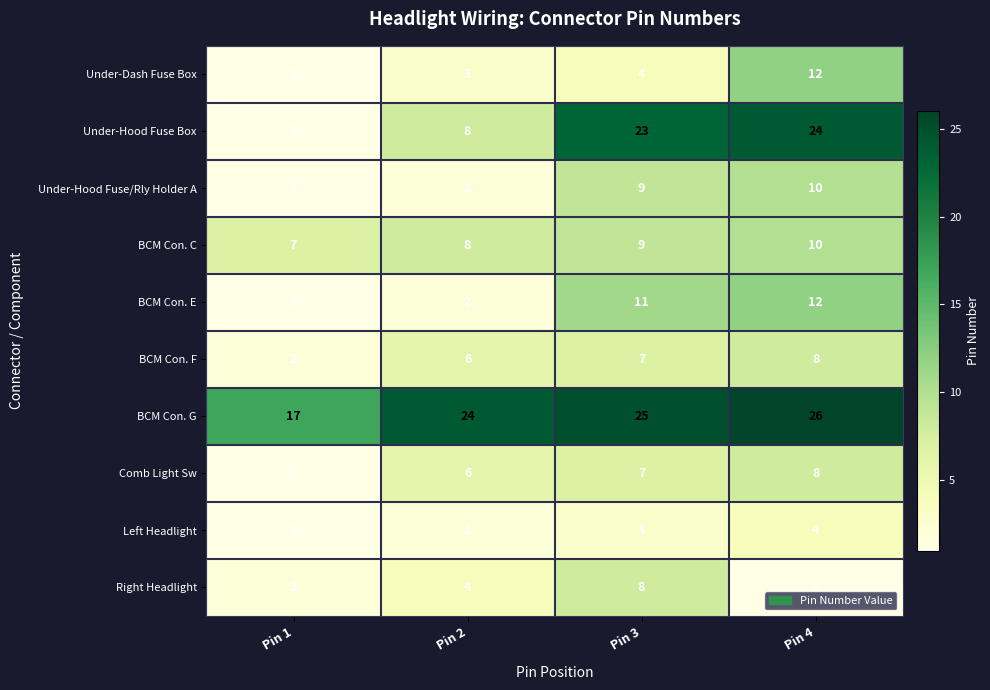

What is the difference between the maximum and minimum values in the BCM Con. F series?

6